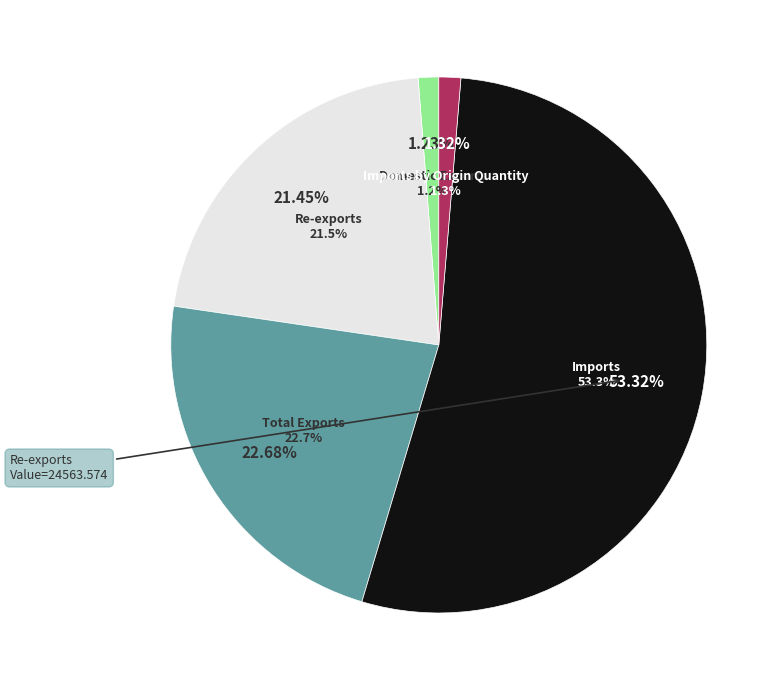

Is there any slice that represents more than half of the pie?

Yes